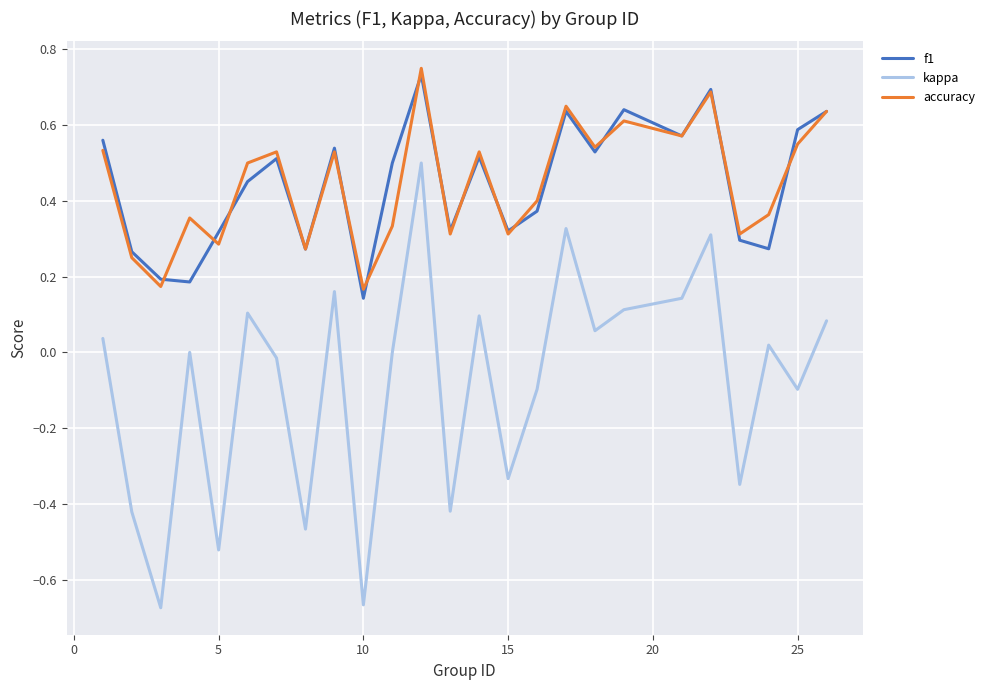

Which series has the largest range (max minus min)?

kappa